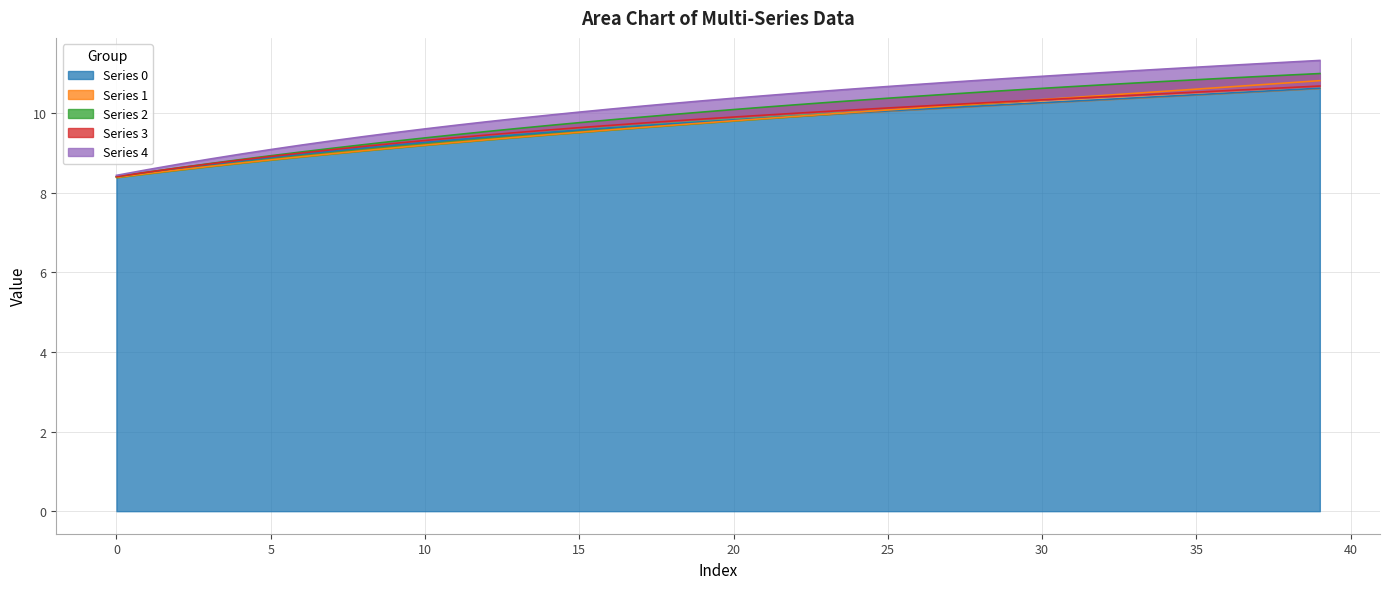

True or false: 4 has more than 1 interior local peaks.

False